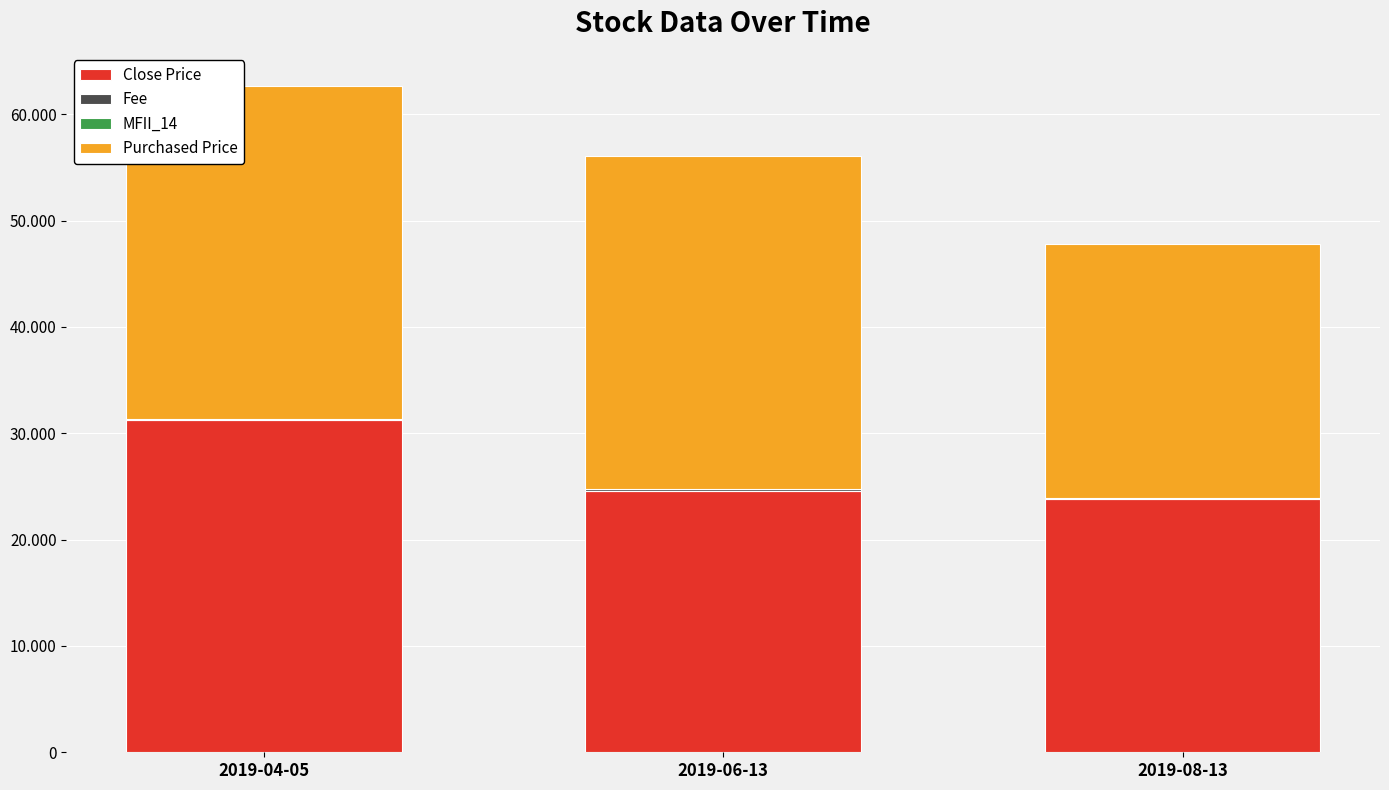

List the labels in order of Fee value, largest first.

2019-06-13, 2019-04-05, 2019-08-13